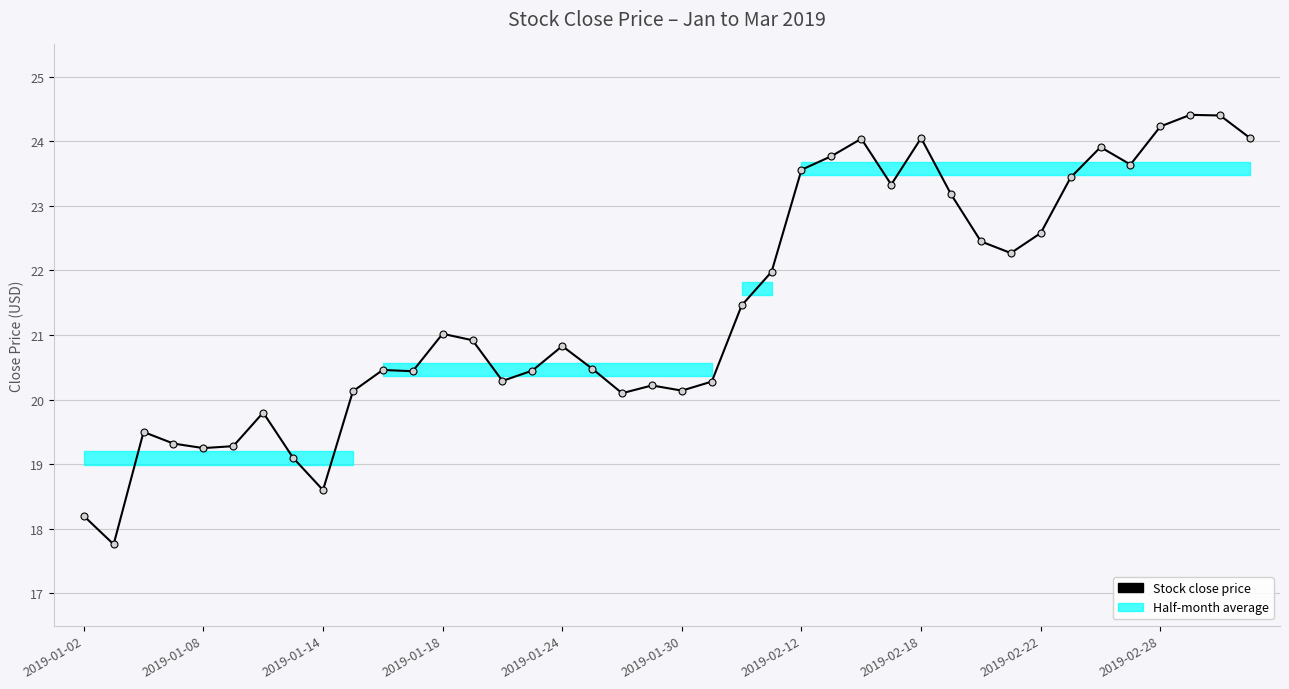

True or false: the data has more than 2 interior local peaks.

True